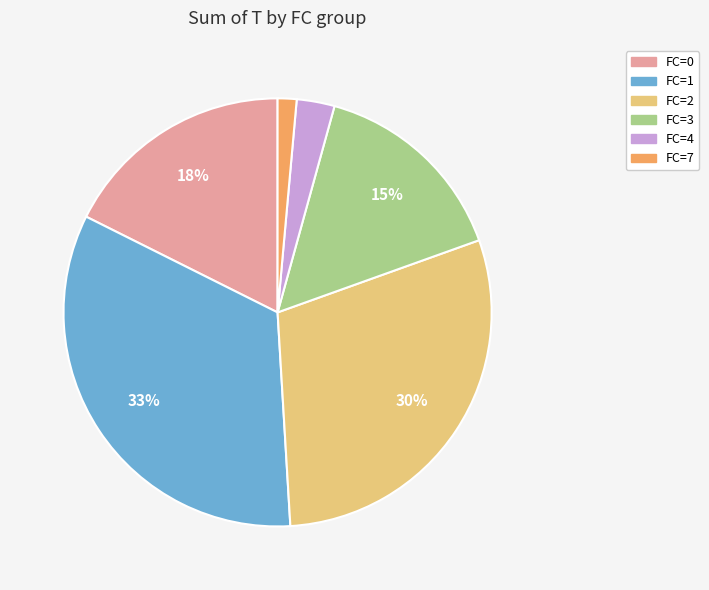

To the nearest percent, what is the difference between the largest and smallest slice percentages?

32%